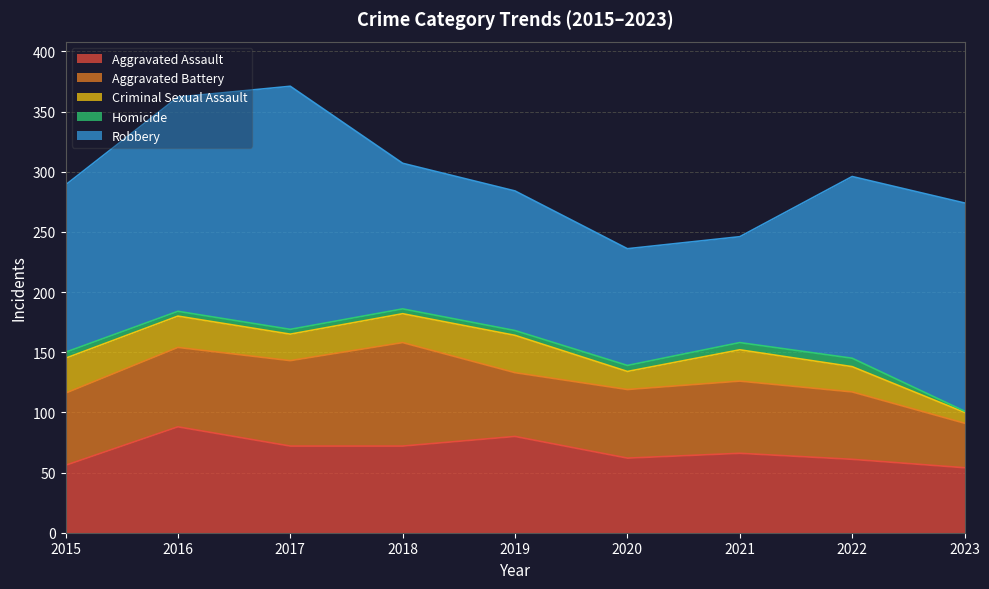

At which category is the sum across all series the highest?

2017